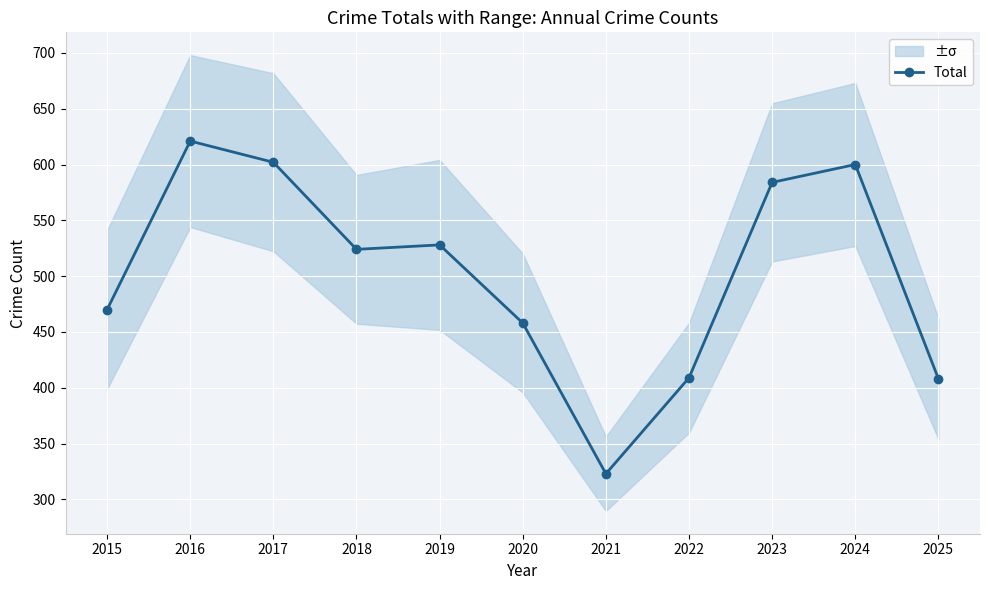

Read the value at 2025, to the nearest 10.

410